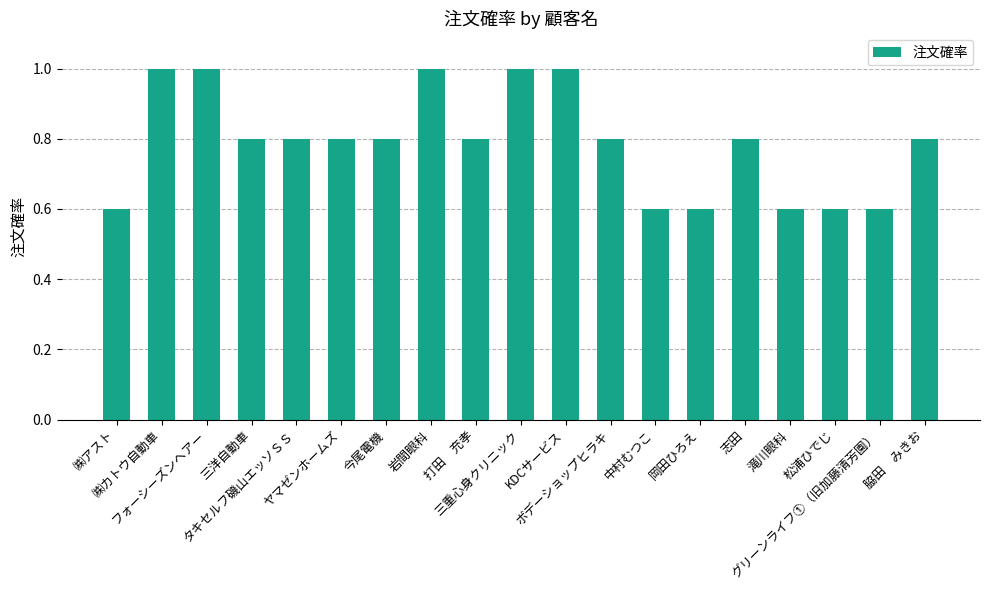

The value at タキセルフ磯山エッソＳＳ is 0.8. True or false?

True